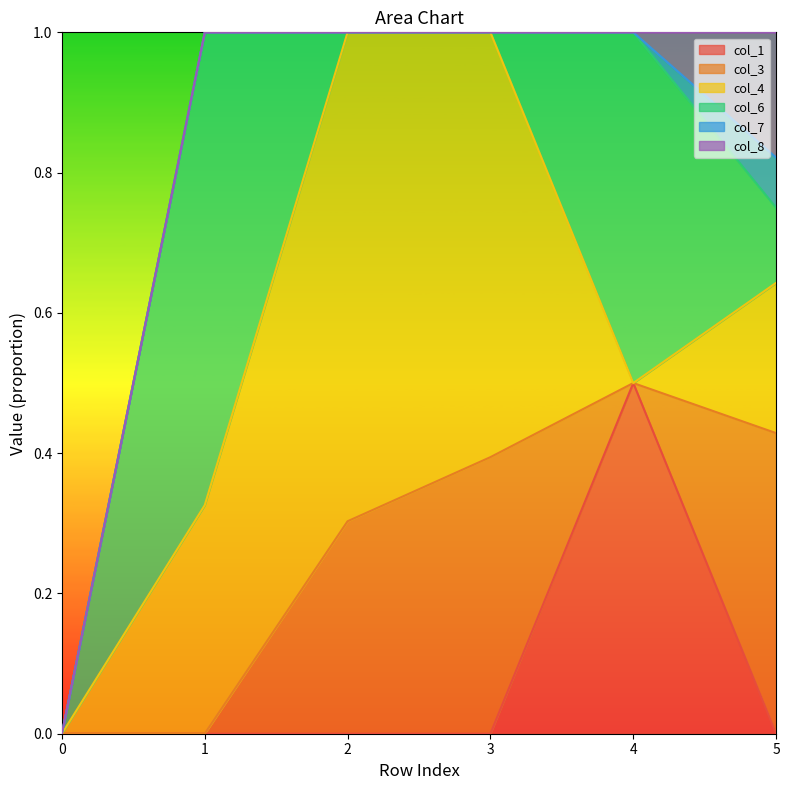

Which series has the widest spread of values?

col_4